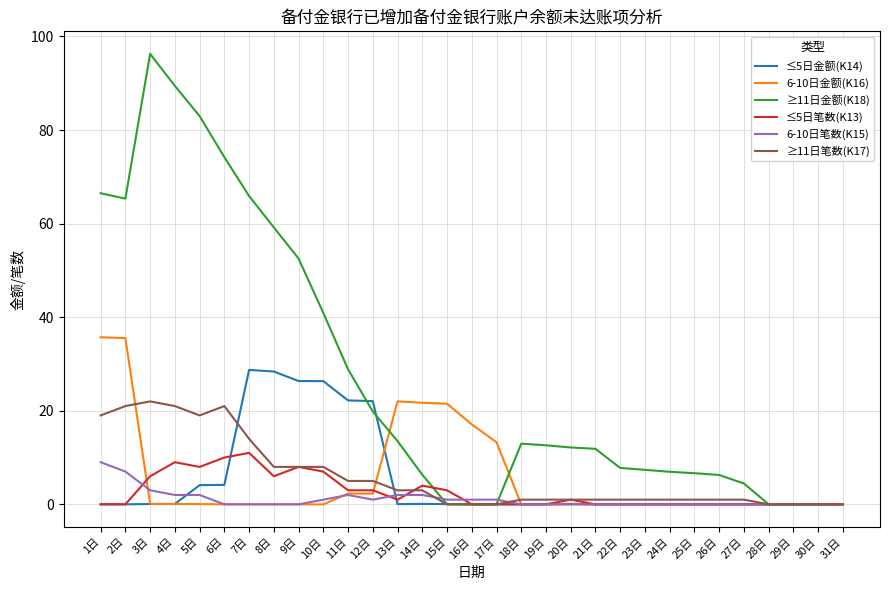

Does the chart have visible grid lines?

Yes